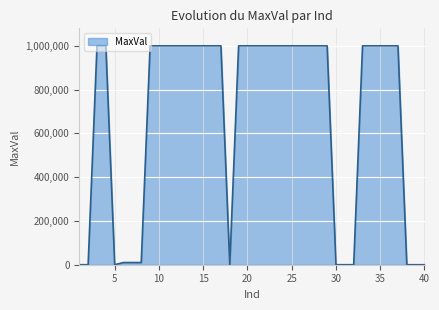

Does the chart display data point markers on the line(s)?

No